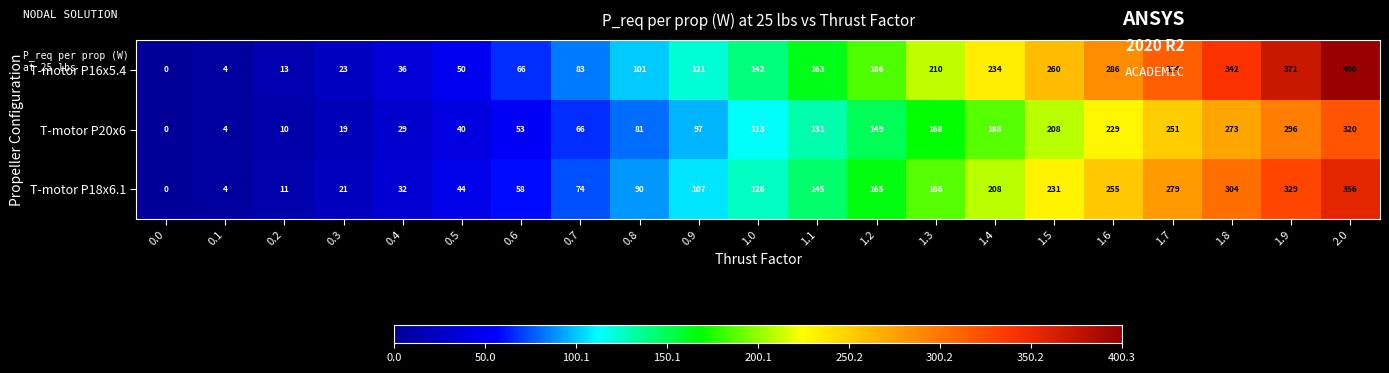

At which category is the sum across all series the highest?

2.0